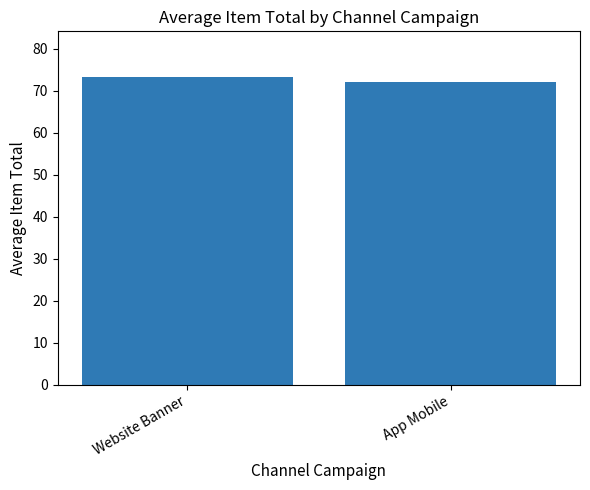

The chart shows a value of 73.2 at Website Banner. True or false?

True